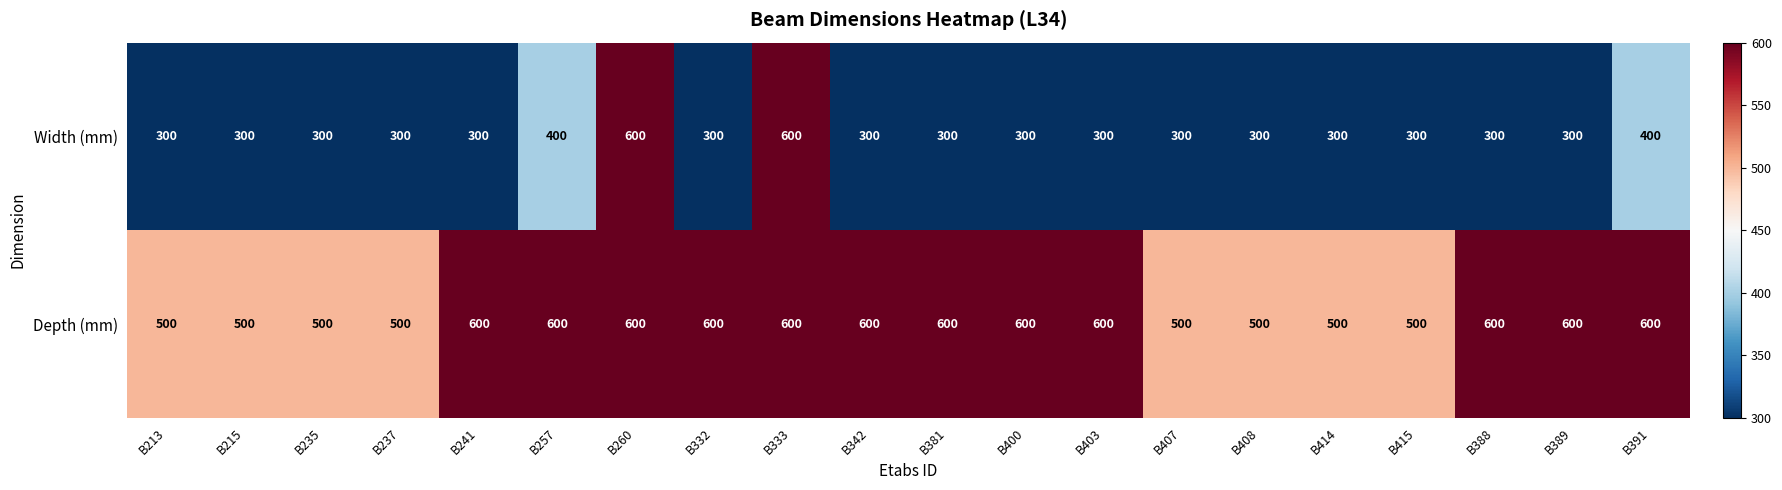

How many distinct data groups are displayed?

2